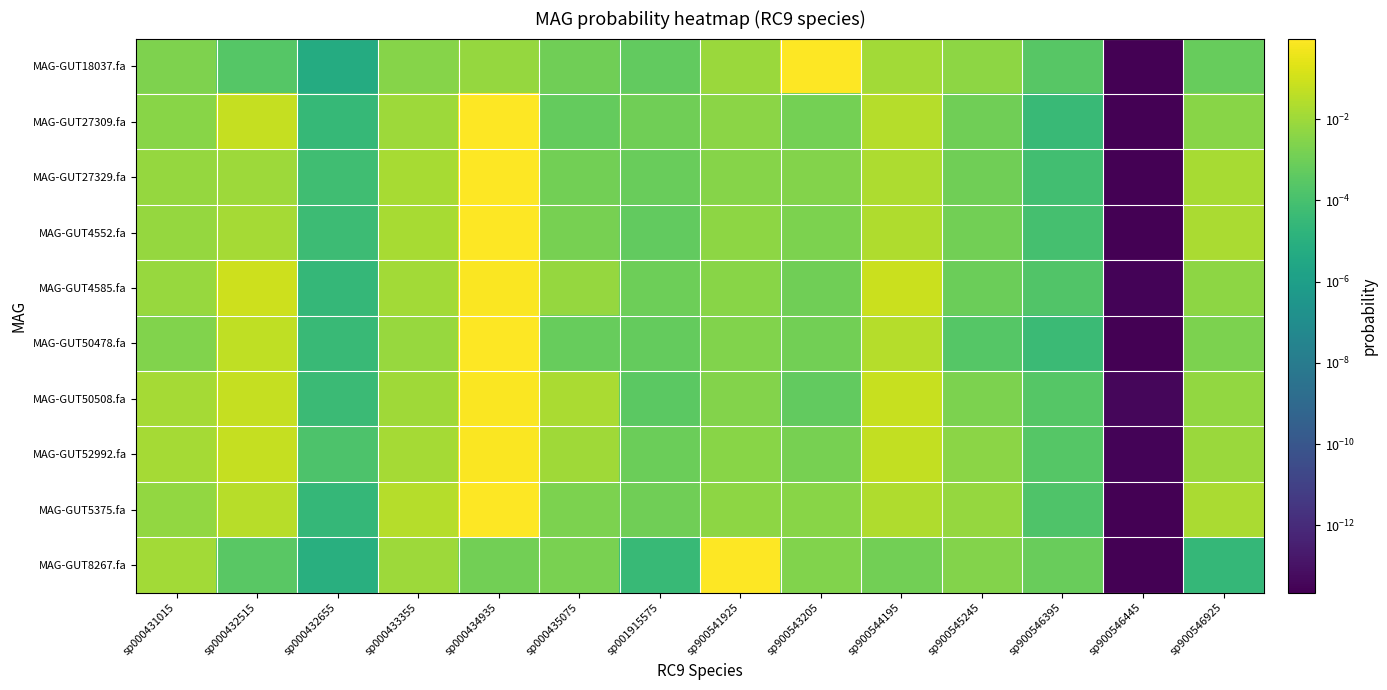

Reading left to right, what are all the values shown in this chart?

MAG-GUT18037.fa: sp000431015=0.0	sp000432515=0.0	sp000432655=0.0	sp000433355=0.0	sp000434935=0.0	sp000435075=0.0	sp001915575=0.0	sp900541925=0.0	sp900543205=1.0	sp900544195=0.0	sp900545245=0.0	sp900546395=0.0	sp900546445=0.0	sp900546925=0.0
MAG-GUT27309.fa: sp000431015=0.0	sp000432515=0.1	sp000432655=0.0	sp000433355=0.0	sp000434935=0.9	sp000435075=0.0	sp001915575=0.0	sp900541925=0.0	sp900543205=0.0	sp900544195=0.0	sp900545245=0.0	sp900546395=0.0	sp900546445=0.0	sp900546925=0.0
MAG-GUT27329.fa: sp000431015=0.0	sp000432515=0.0	sp000432655=0.0	sp000433355=0.0	sp000434935=0.9	sp000435075=0.0	sp001915575=0.0	sp900541925=0.0	sp900543205=0.0	sp900544195=0.0	sp900545245=0.0	sp900546395=0.0	sp900546445=0.0	sp900546925=0.0
MAG-GUT4552.fa: sp000431015=0.0	sp000432515=0.0	sp000432655=0.0	sp000433355=0.0	sp000434935=0.9	sp000435075=0.0	sp001915575=0.0	sp900541925=0.0	sp900543205=0.0	sp900544195=0.0	sp900545245=0.0	sp900546395=0.0	sp900546445=0.0	sp900546925=0.0
MAG-GUT4585.fa: sp000431015=0.0	sp000432515=0.1	sp000432655=0.0	sp000433355=0.0	sp000434935=0.8	sp000435075=0.0	sp001915575=0.0	sp900541925=0.0	sp900543205=0.0	sp900544195=0.1	sp900545245=0.0	sp900546395=0.0	sp900546445=0.0	sp900546925=0.0
MAG-GUT50478.fa: sp000431015=0.0	sp000432515=0.0	sp000432655=0.0	sp000433355=0.0	sp000434935=0.9	sp000435075=0.0	sp001915575=0.0	sp900541925=0.0	sp900543205=0.0	sp900544195=0.0	sp900545245=0.0	sp900546395=0.0	sp900546445=0.0	sp900546925=0.0
MAG-GUT50508.fa: sp000431015=0.0	sp000432515=0.1	sp000432655=0.0	sp000433355=0.0	sp000434935=0.8	sp000435075=0.0	sp001915575=0.0	sp900541925=0.0	sp900543205=0.0	sp900544195=0.1	sp900545245=0.0	sp900546395=0.0	sp900546445=0.0	sp900546925=0.0
MAG-GUT52992.fa: sp000431015=0.0	sp000432515=0.1	sp000432655=0.0	sp000433355=0.0	sp000434935=0.8	sp000435075=0.0	sp001915575=0.0	sp900541925=0.0	sp900543205=0.0	sp900544195=0.1	sp900545245=0.0	sp900546395=0.0	sp900546445=0.0	sp900546925=0.0
MAG-GUT5375.fa: sp000431015=0.0	sp000432515=0.0	sp000432655=0.0	sp000433355=0.0	sp000434935=0.9	sp000435075=0.0	sp001915575=0.0	sp900541925=0.0	sp900543205=0.0	sp900544195=0.0	sp900545245=0.0	sp900546395=0.0	sp900546445=0.0	sp900546925=0.0
MAG-GUT8267.fa: sp000431015=0.0	sp000432515=0.0	sp000432655=0.0	sp000433355=0.0	sp000434935=0.0	sp000435075=0.0	sp001915575=0.0	sp900541925=1.0	sp900543205=0.0	sp900544195=0.0	sp900545245=0.0	sp900546395=0.0	sp900546445=0.0	sp900546925=0.0